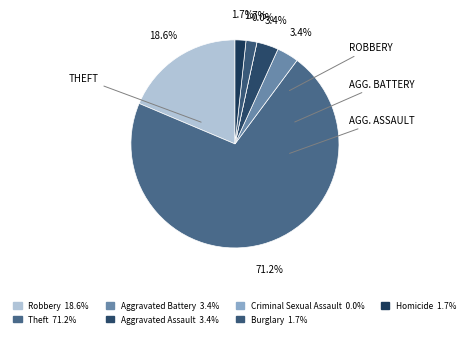

The Homicide slice represents 2% of the pie. True or false?

True